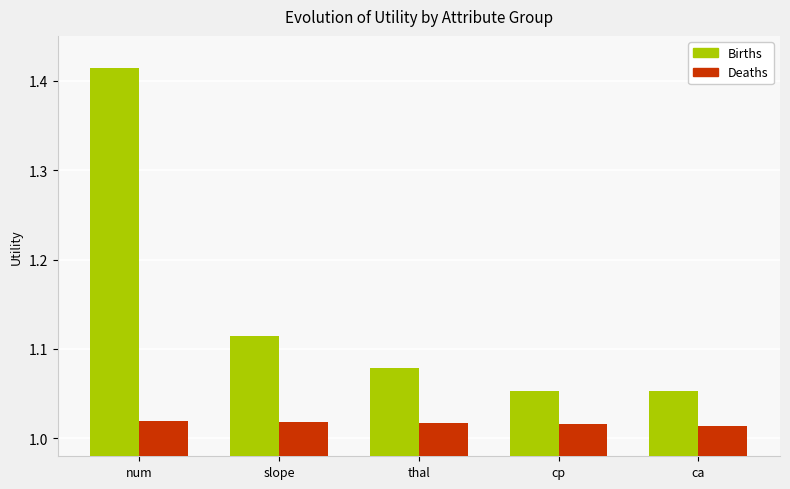

Count the Deaths values in the range 1 to 2.

5